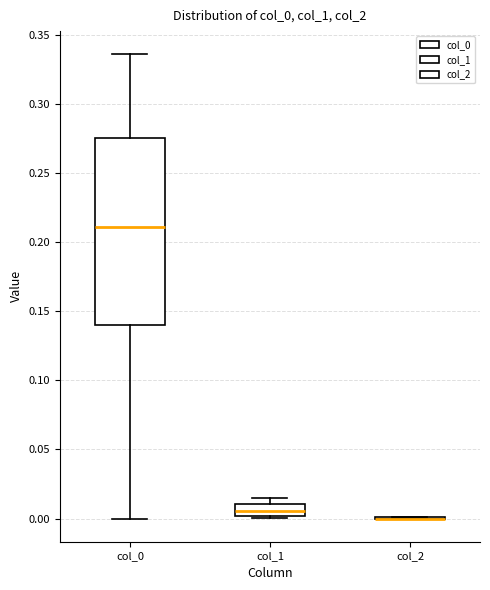

Reading left to right, read every box against the y-axis: the position of its median line, the range the box covers, and the ends of its whiskers. The values are not printed on the chart, so give them approximately, as read against the axis.

col_0: median 0.210, box 0.140 to 0.275, whiskers 0.000 to 0.335
col_1: median 0.005, box 0.000 to 0.010, whiskers 0.000 (just below the box's lower edge) to 0.015
col_2: box collapsed to a line at 0.000, whiskers 0.000 to 0.000